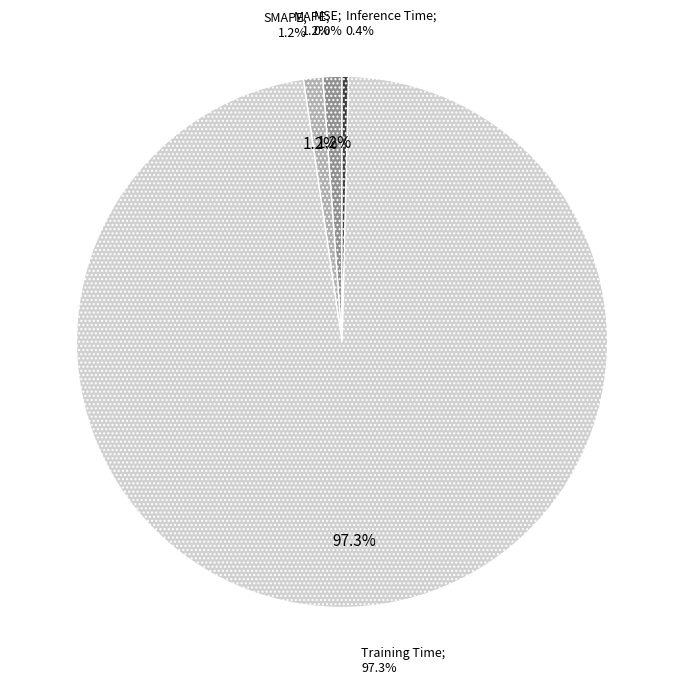

Is there any slice that represents more than half of the pie?

Yes